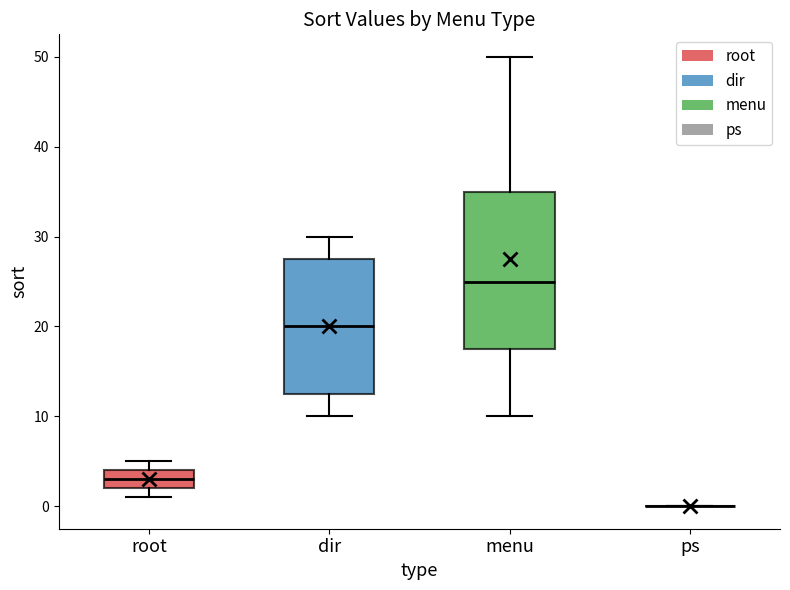

Where is the lower edge of the box for root on the y-axis? The values are not printed on the chart, so give them approximately, as read against the axis.

2